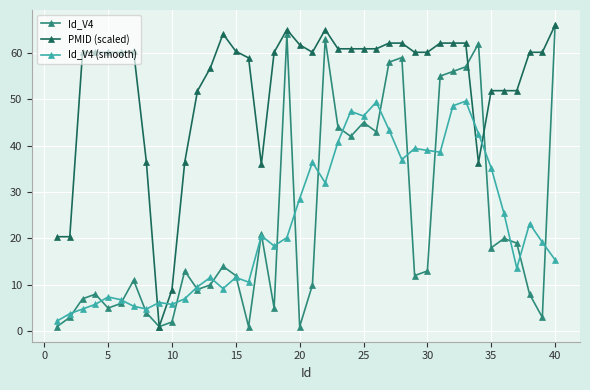

After their last crossing, which series has the higher values: Id_V4 (smooth) or PMID (scaled)?

PMID (scaled)